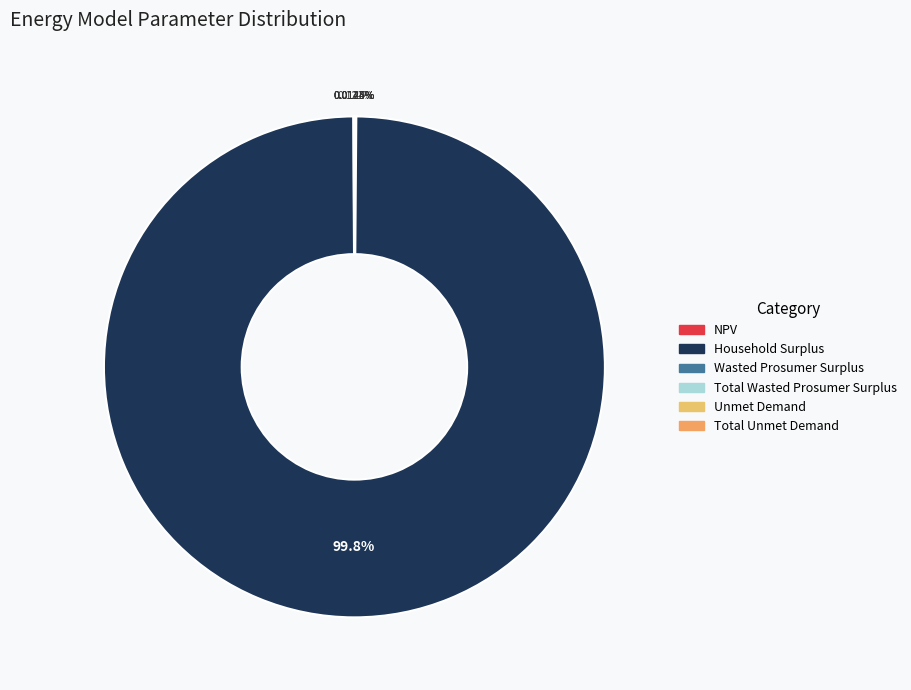

Which slice represents more than half of the pie?

Household Surplus